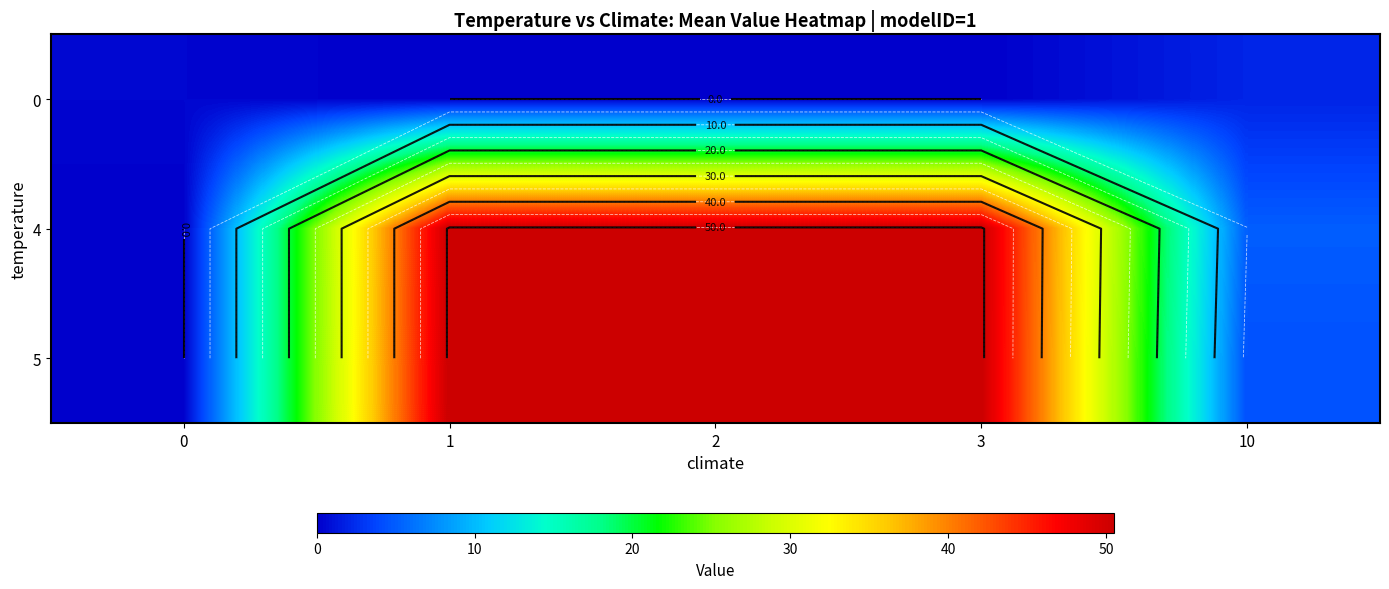

List the labels in order of 4 value, smallest first.

0, 10, 1, 2, 3